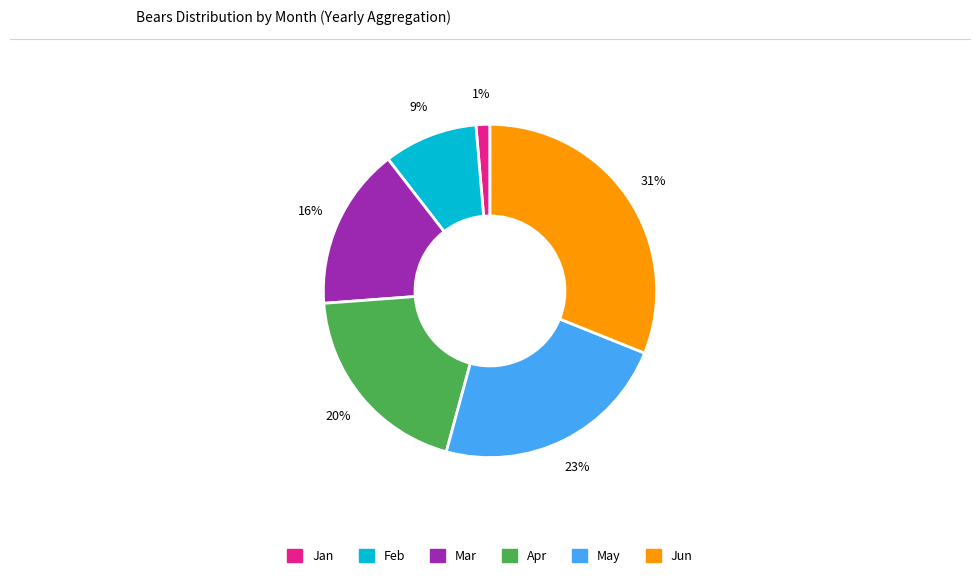

To the nearest percent, what portion does Jun represent?

31%